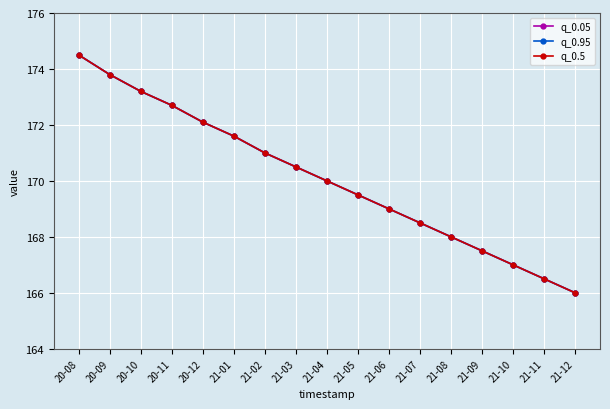

Which label corresponds to the smallest value in the chart?

21-12